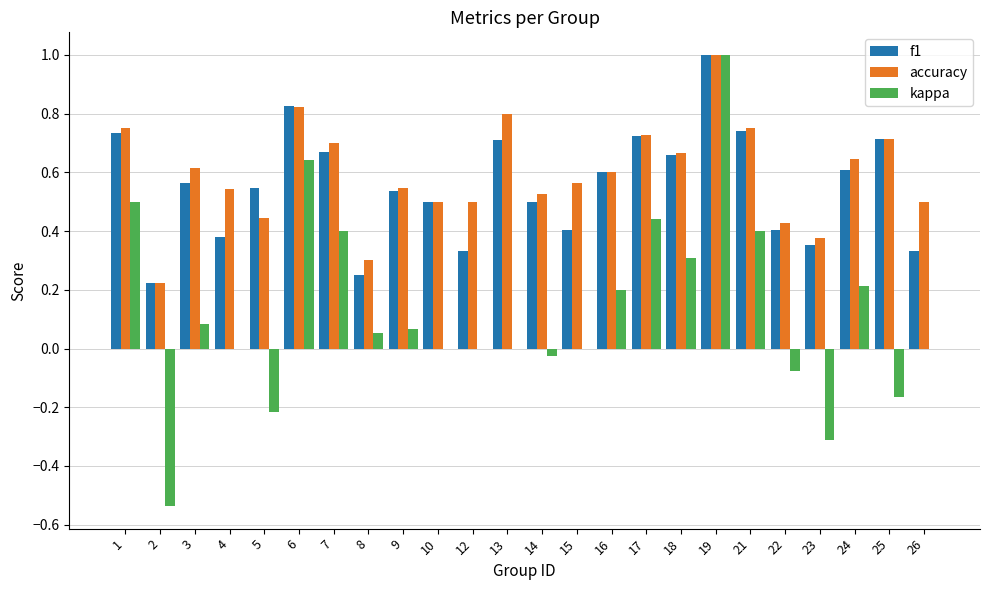

At which label does kappa first exceed 0?

1